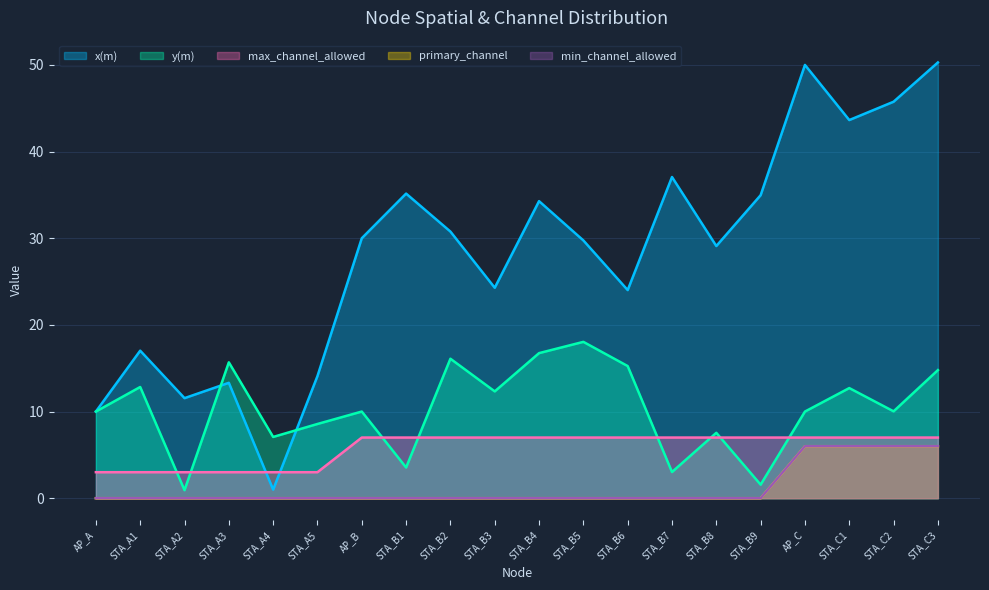

How many data points in x(m) are above 30?

9